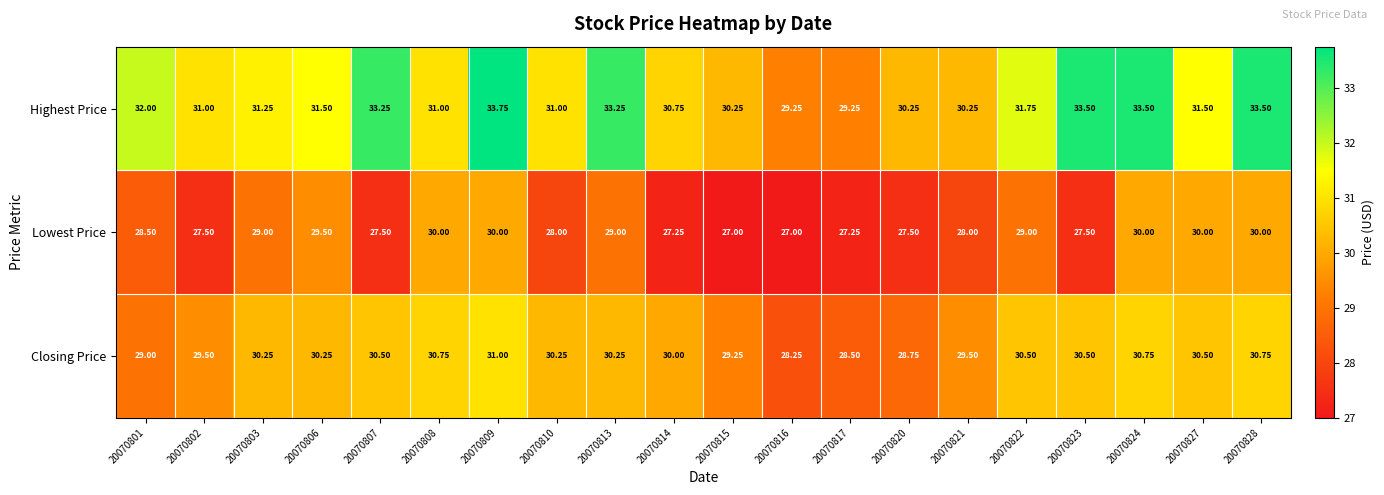

At 20070813, list the series in order from smallest to largest.

Lowest Price, Closing Price, Highest Price